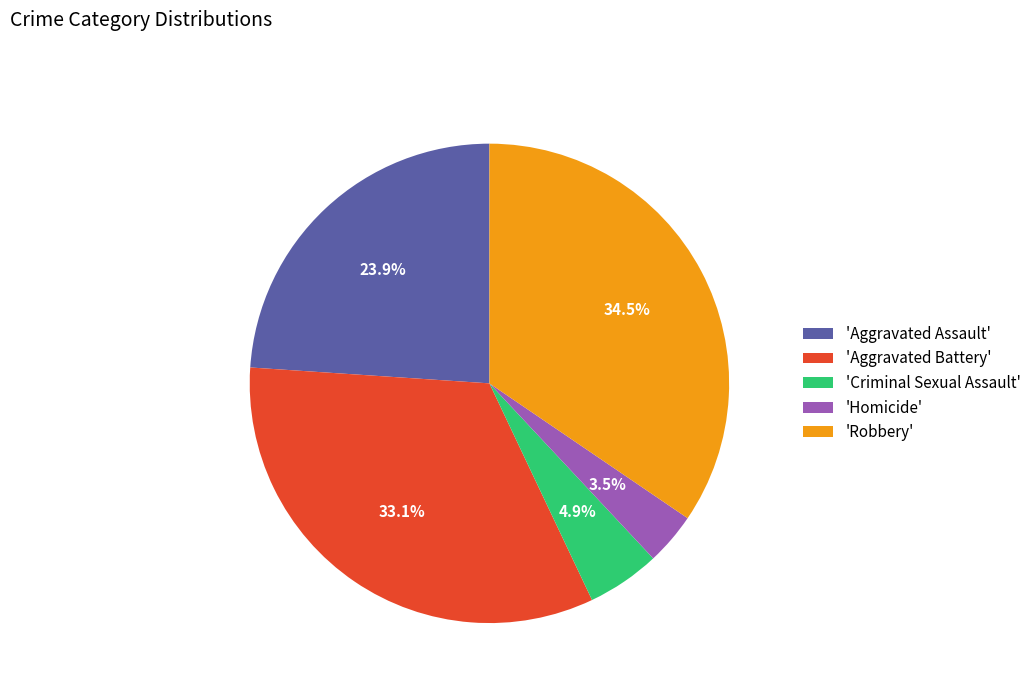

Does 'Criminal Sexual Assault' represent more than half of the total?

No